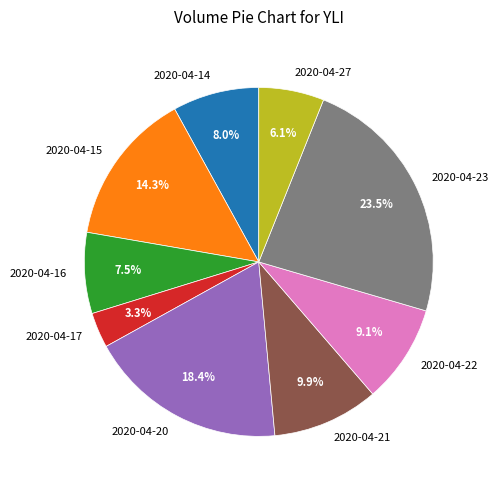

How many slices are in this pie chart?

9